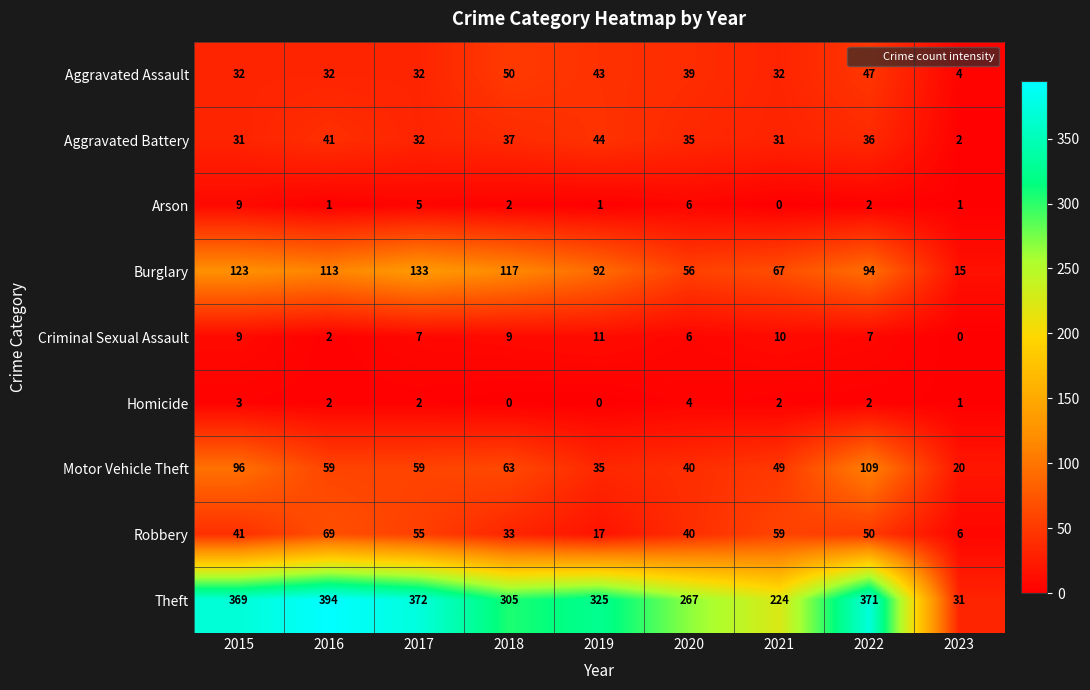

Which category has the highest value across all series?

2016